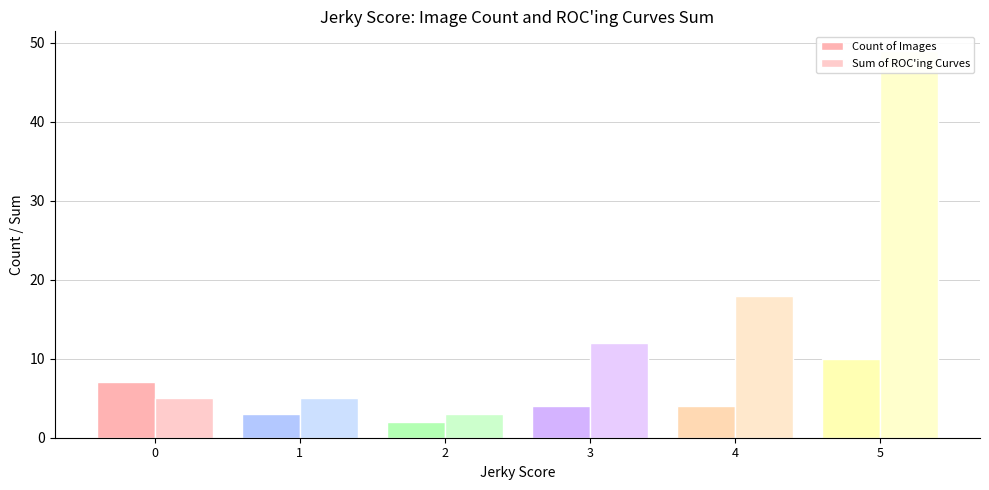

Between 5 and 0, which is larger?

5